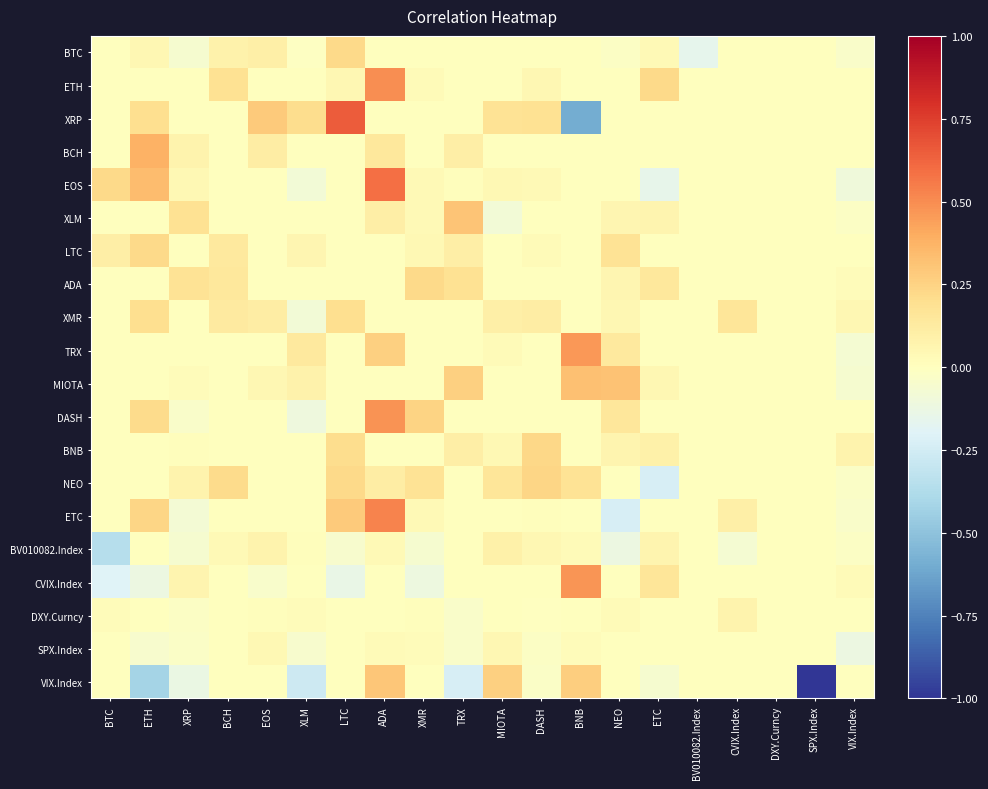

Which category has the highest value across all series?

LTC